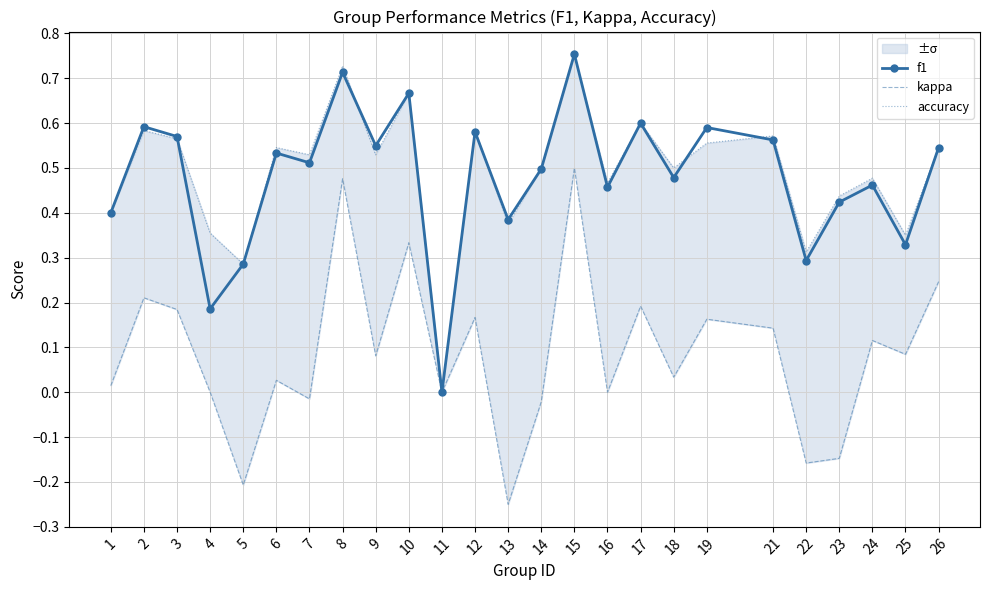

True or false: kappa and accuracy intersect in this chart.

False